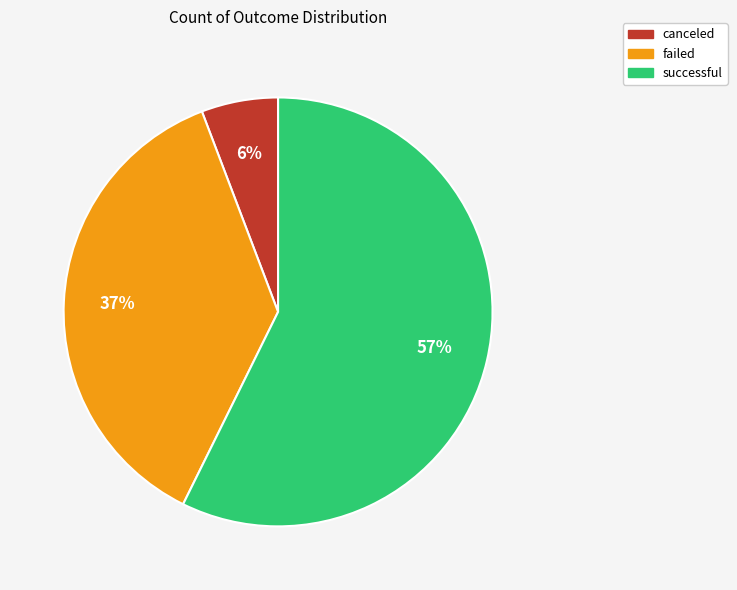

What percentage is the canceled slice, to the nearest percent?

6%